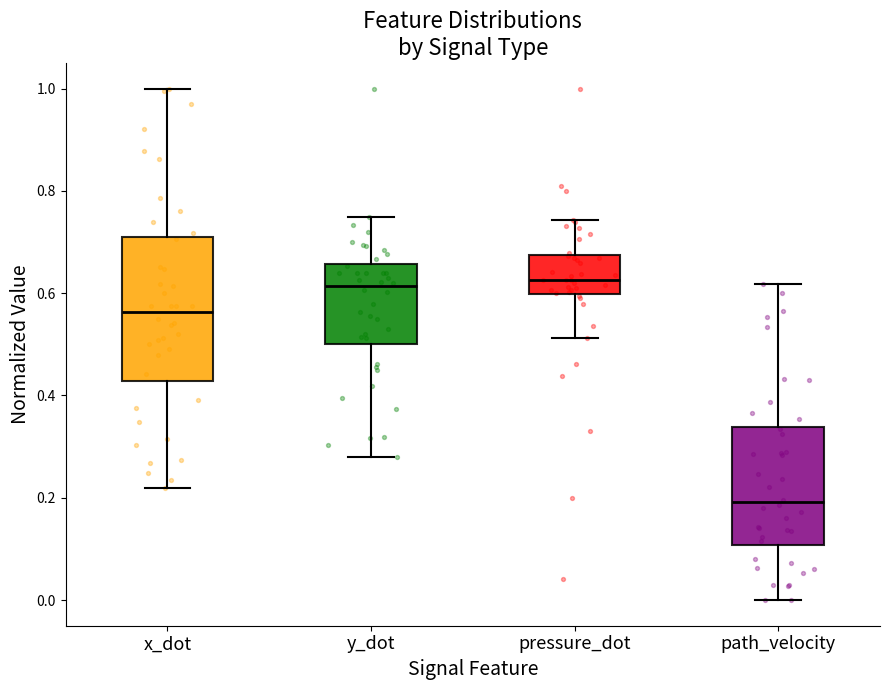

Which box is the tallest, from its lower edge to its upper edge?

x_dot